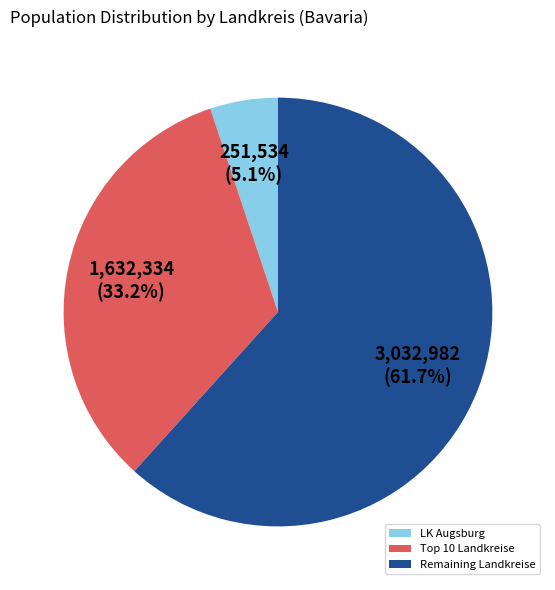

Is there any slice that represents more than half of the pie?

Yes